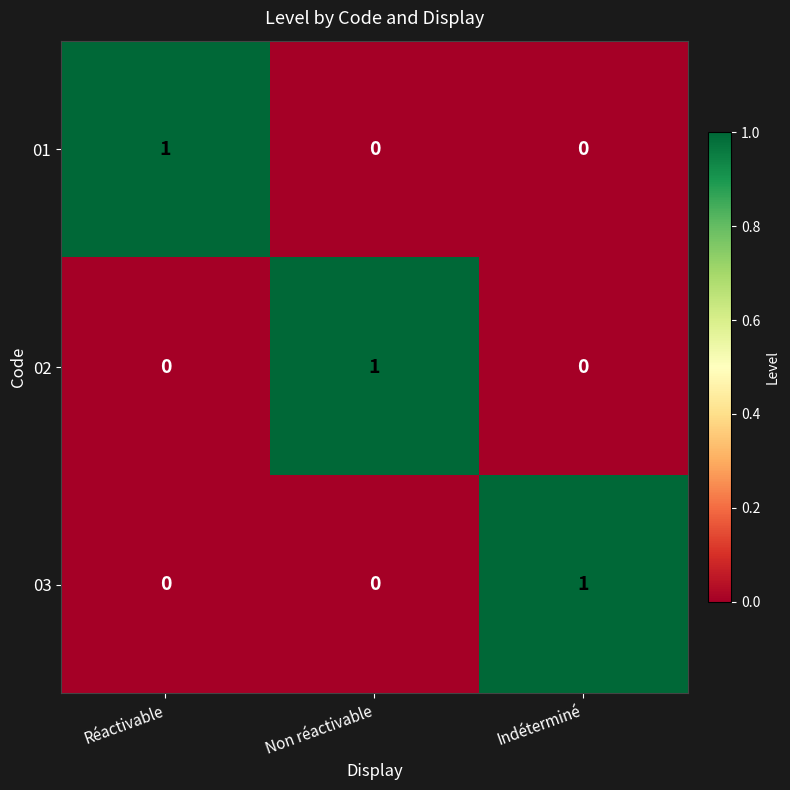

How many series are shown in this chart?

3